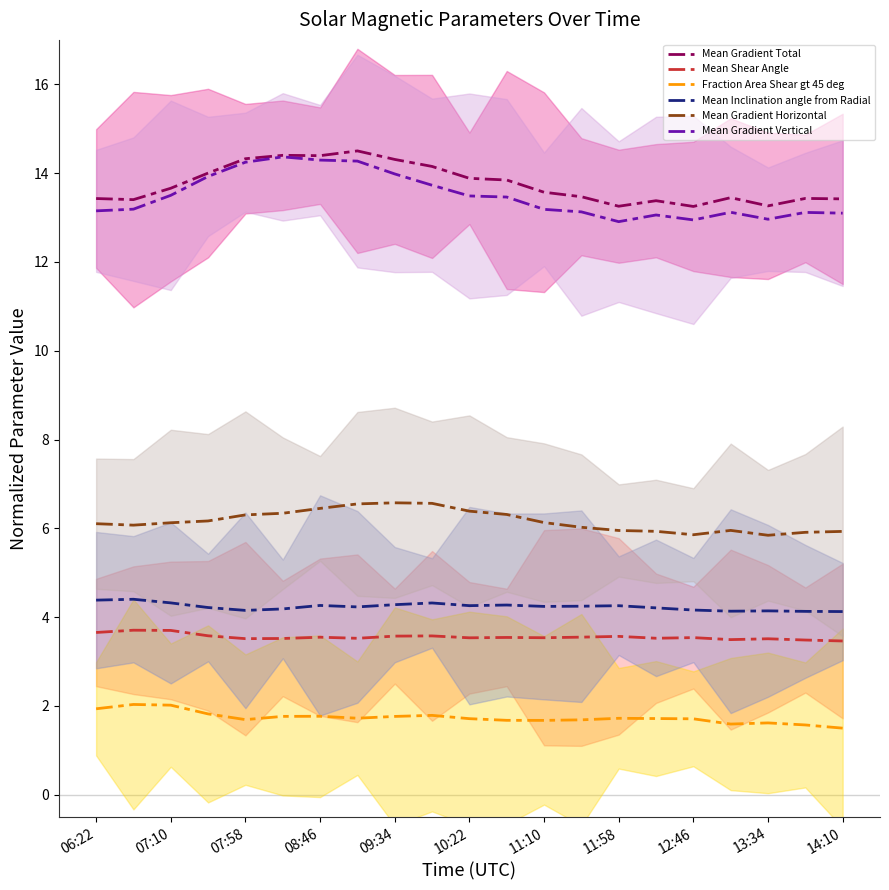

True or false: Mean Gradient Horizontal and Mean Gradient Vertical cross at least once.

False